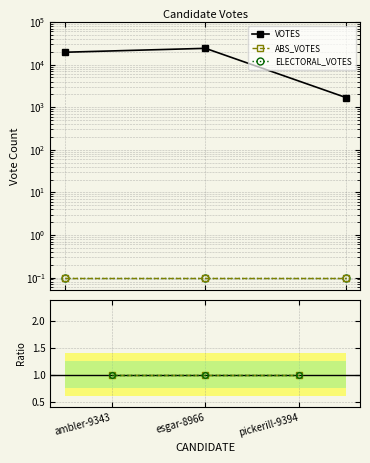

Is it true that VOTES equals 19532 at ambler-9343?

True